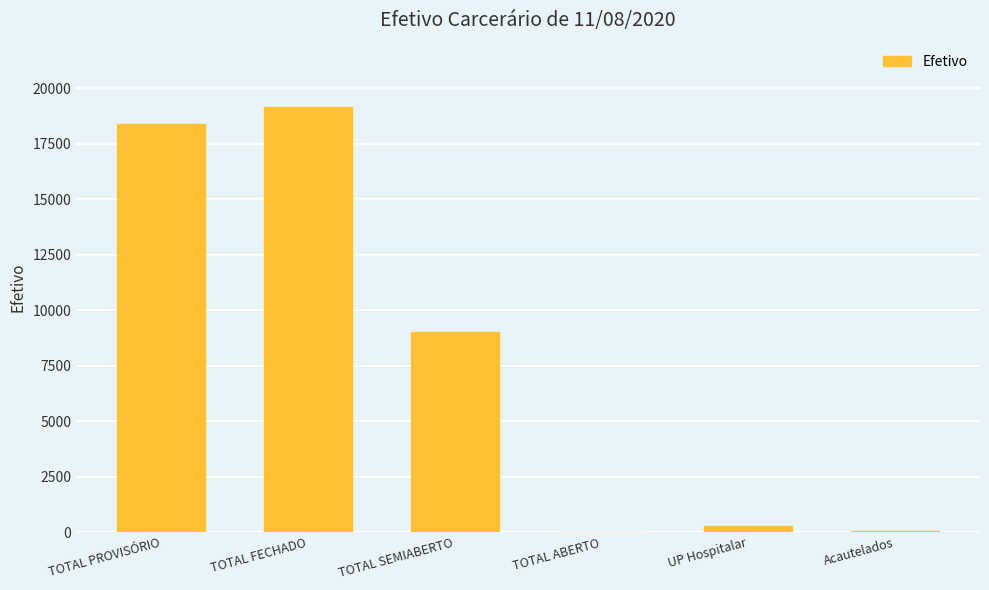

True or false: the data shows 3757 at TOTAL SEMIABERTO.

False